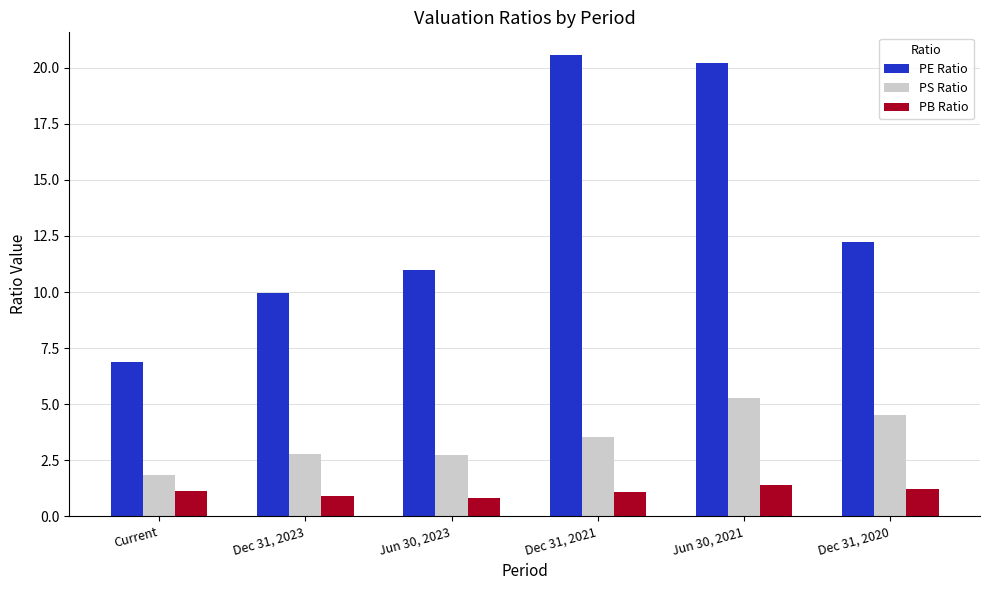

What is the label of the 3rd bar from the left?

Jun 30, 2023